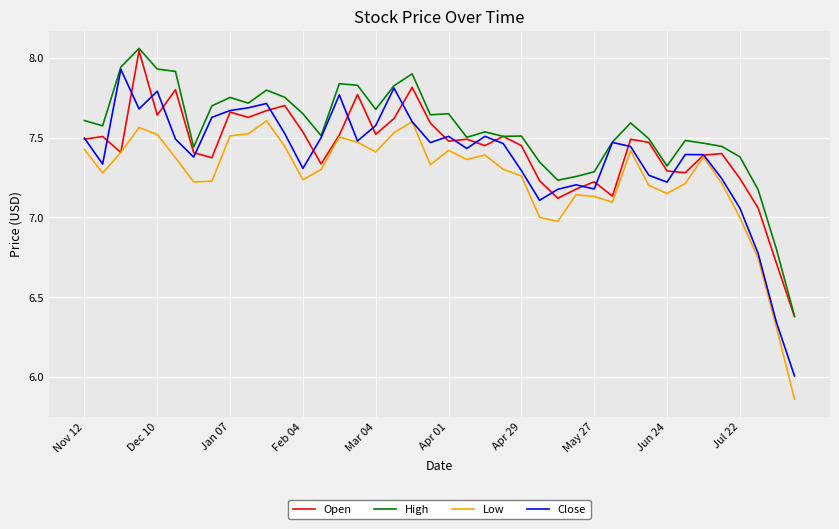

Which series has the largest range (max minus min)?

Close